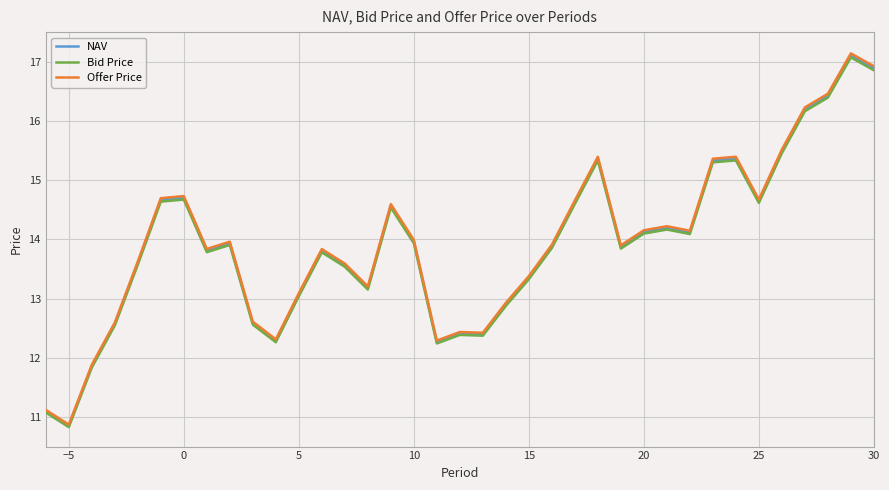

Which series has the widest spread of values?

Offer Price